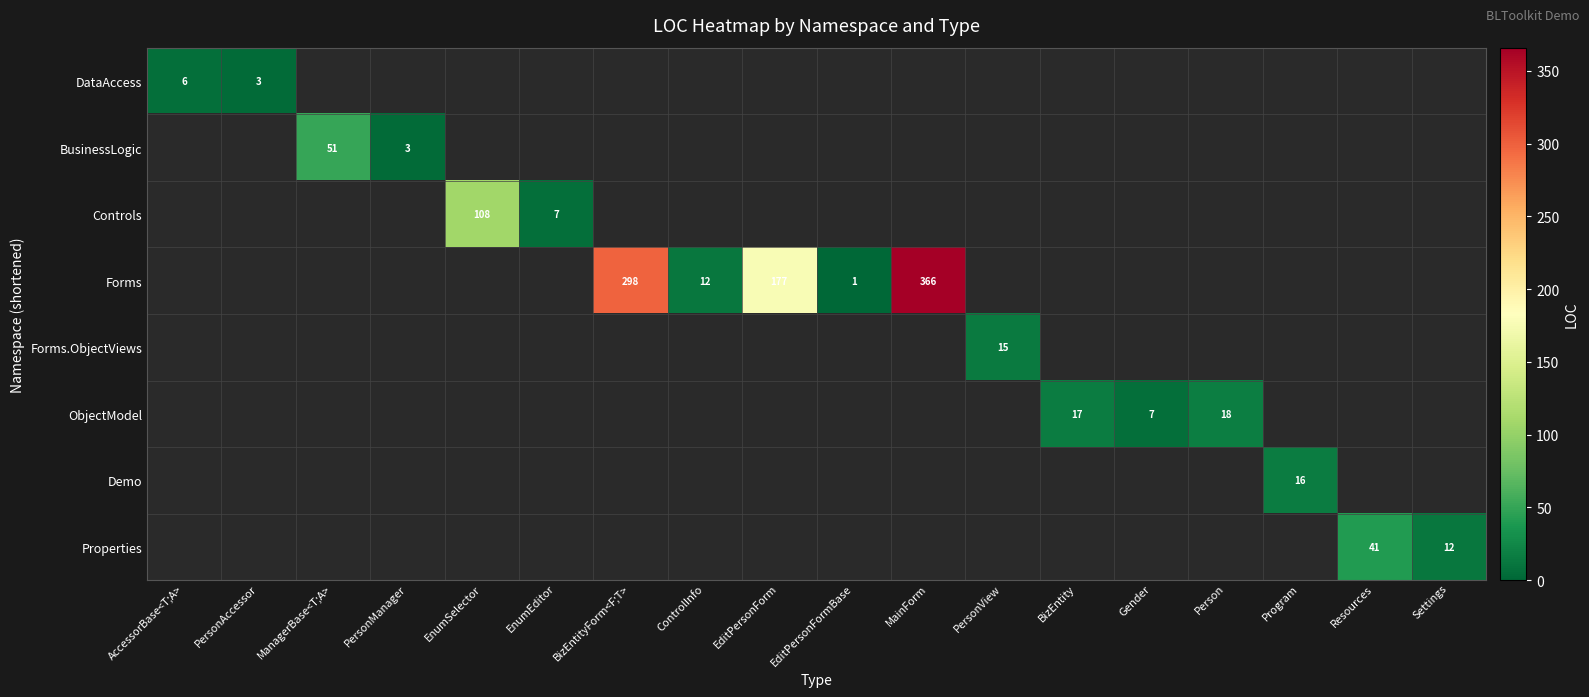

The value of ObjectModel at Gender is 5. True or false?

False